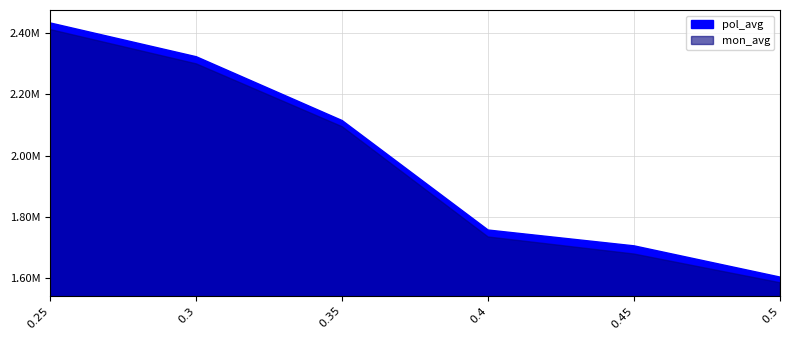

True or false: mon_avg and pol_avg cross at least once.

False